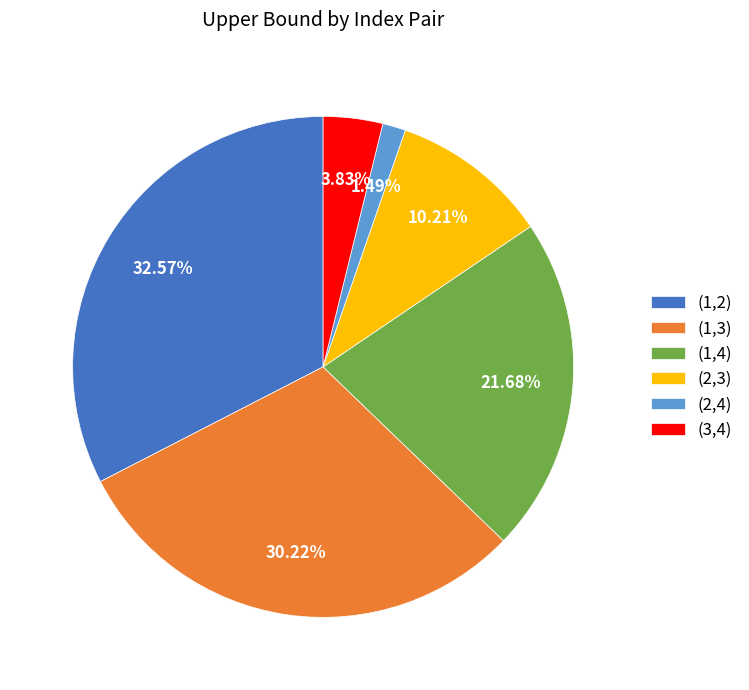

Combined, what portion of the pie is (2,4) and (1,2)?

34.1%